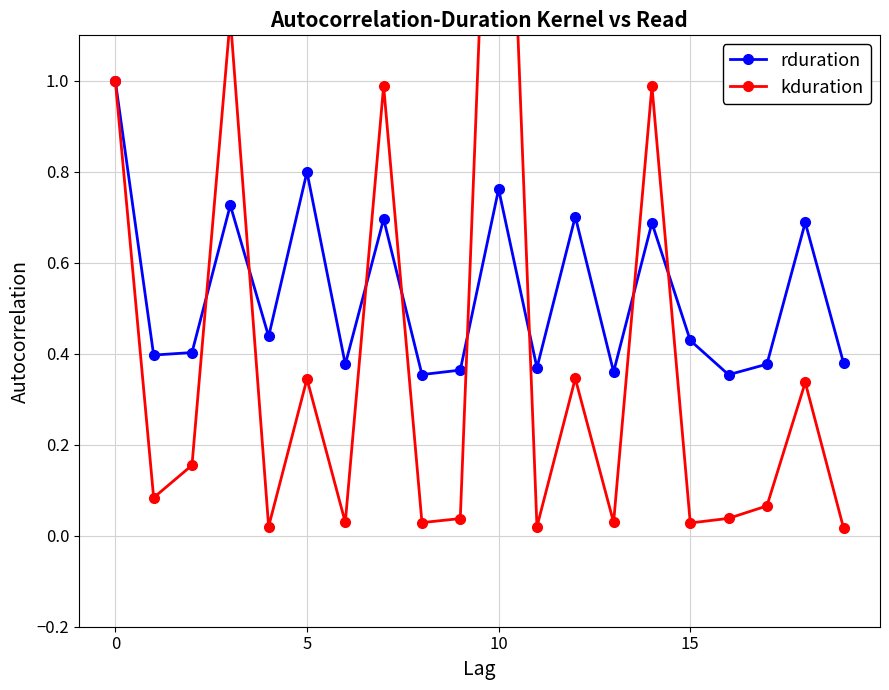

The kduration series shows 0.0 at 6. True or false?

True